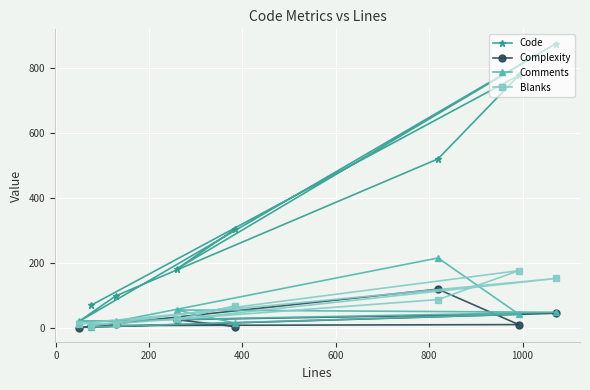

Which series has the largest total across all categories?

Code